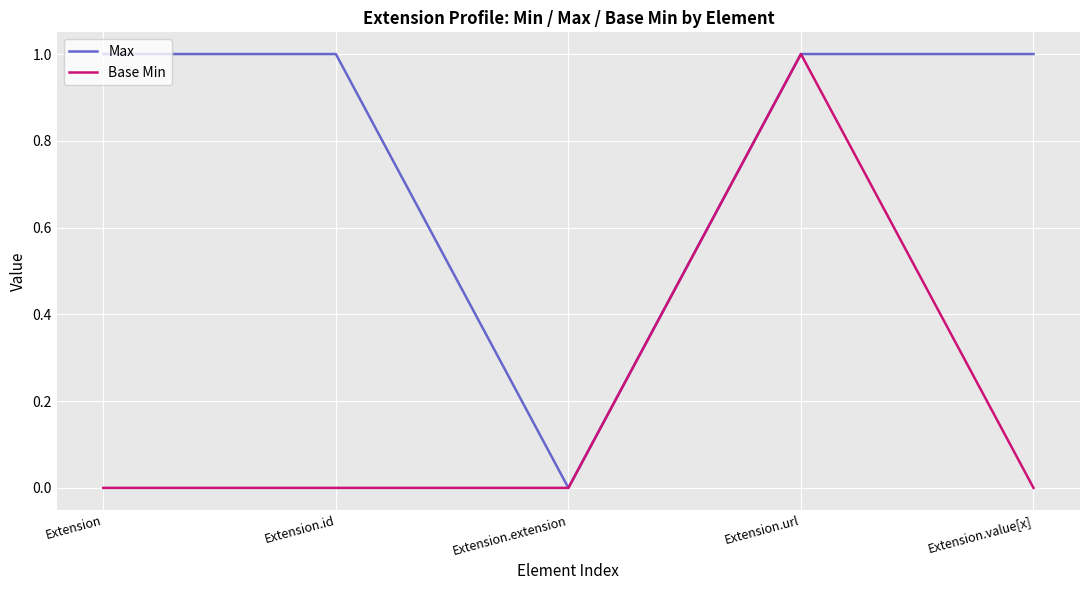

True or false: Max has a value of -1 at Extension.extension.

False